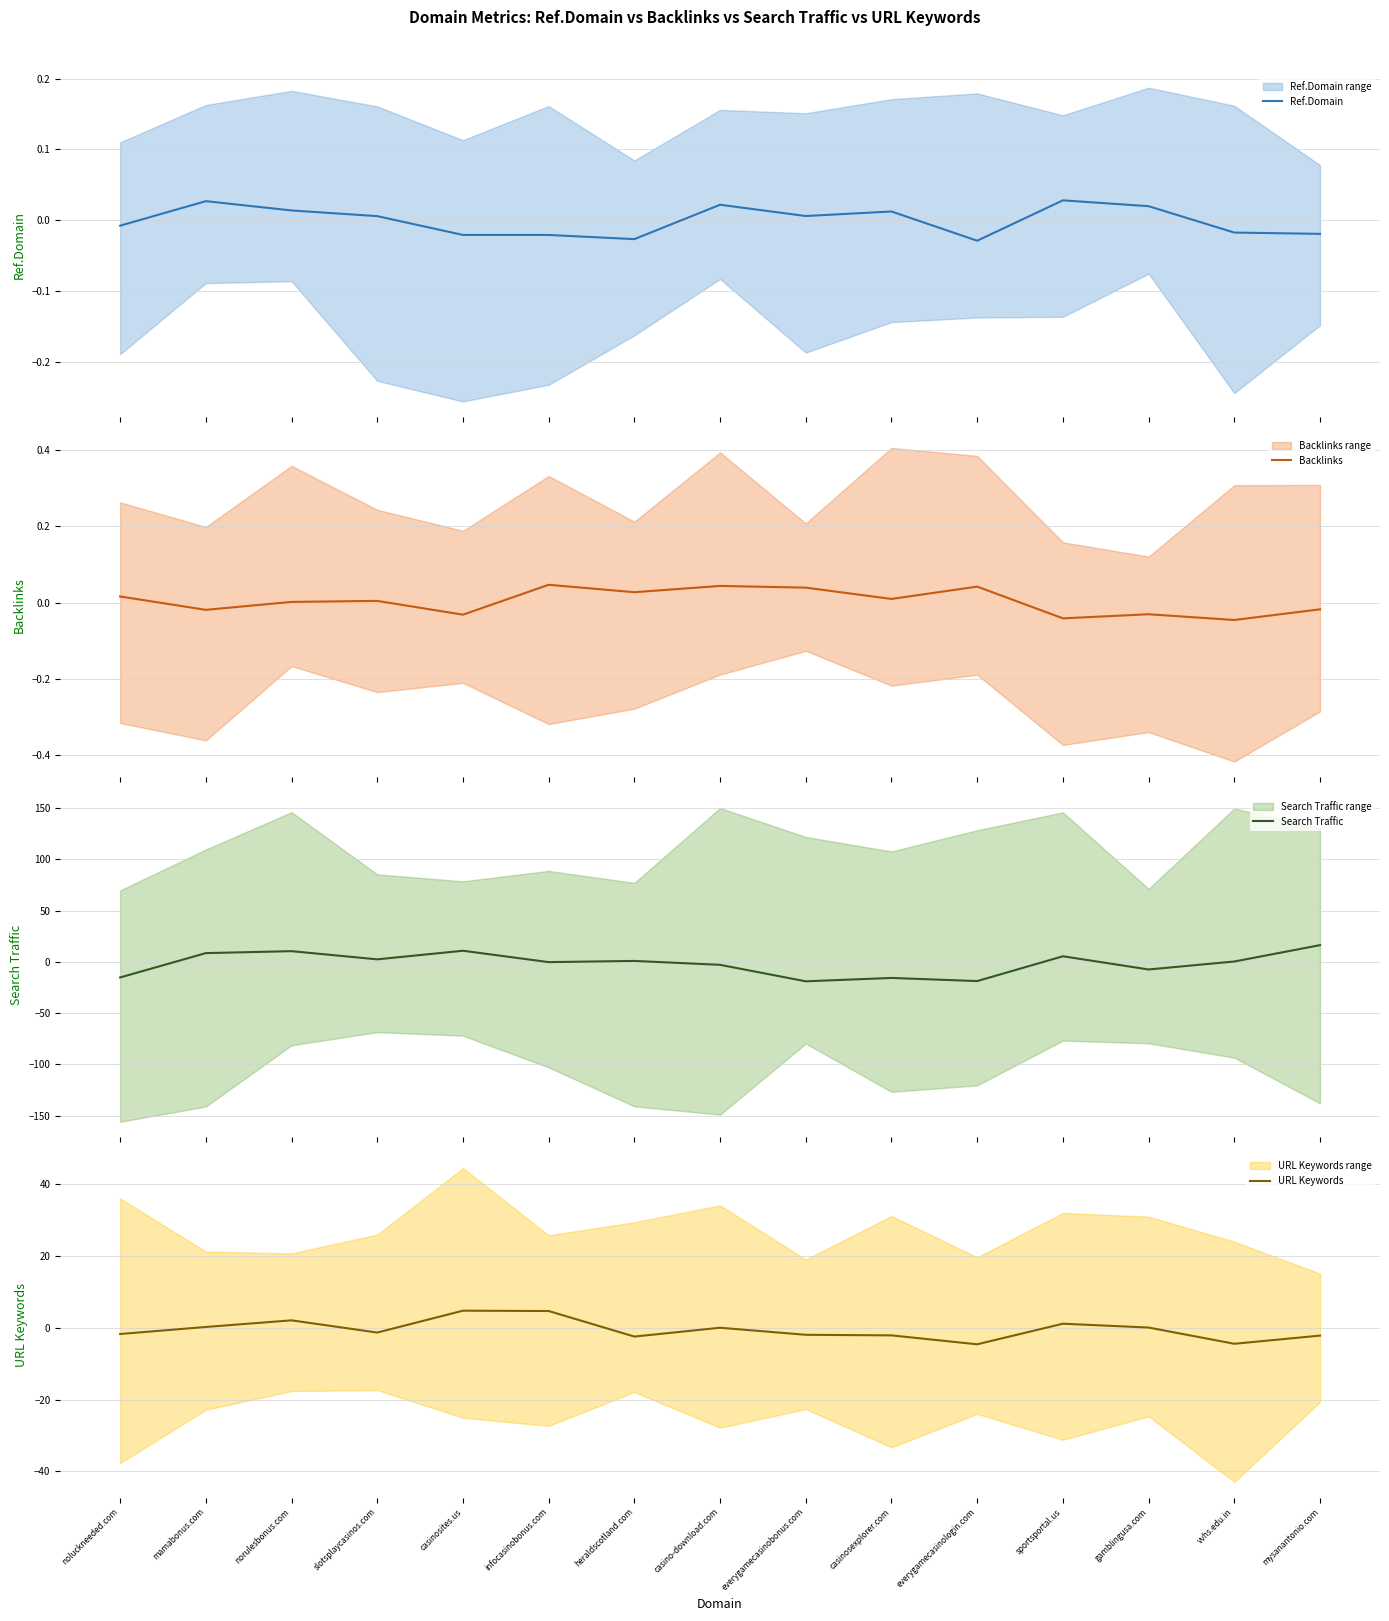

True or false: Ref.Domain and Search Traffic intersect in this chart.

True